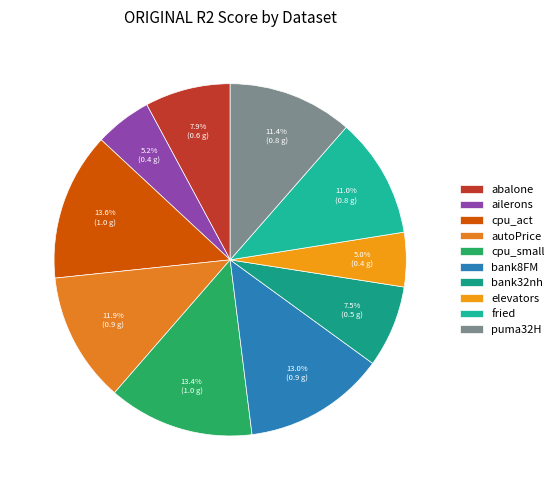

Is there any slice that represents more than half of the pie?

No